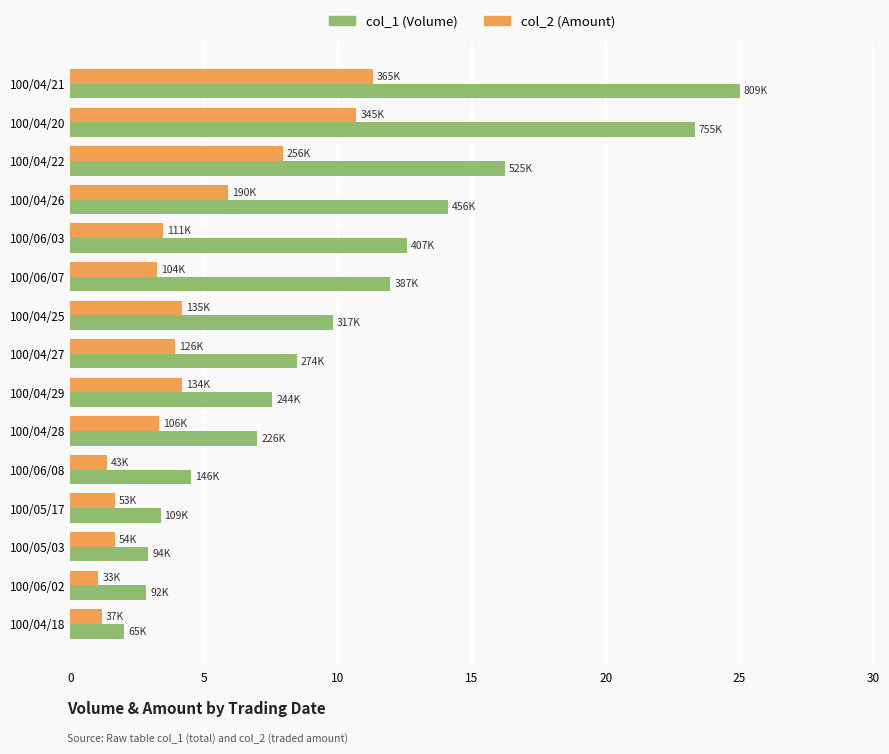

What is the maximum value shown in the chart?

25.0